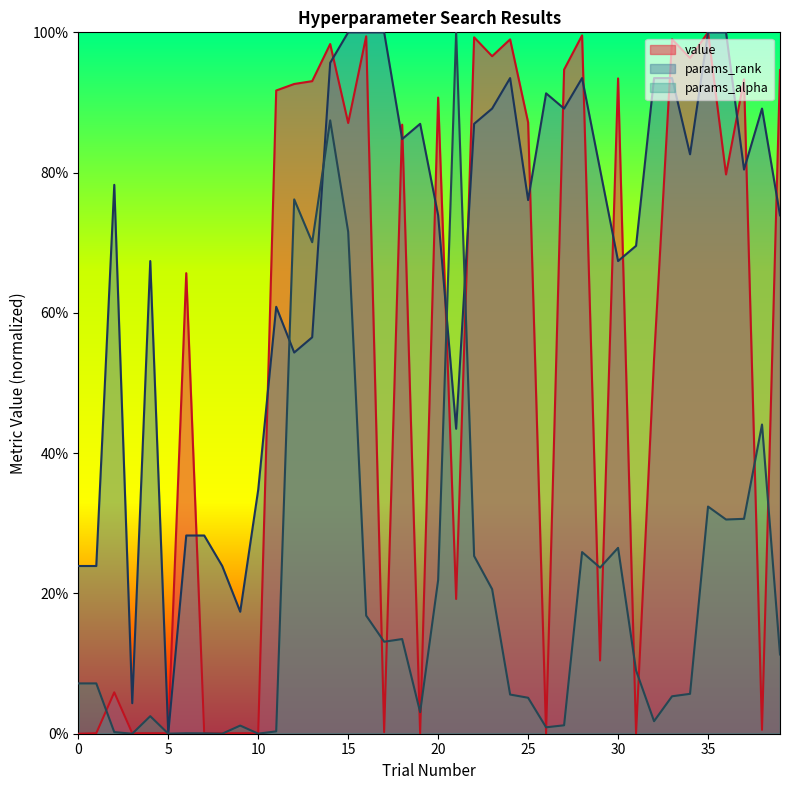

How many interior local valleys does the params_alpha series have?

11